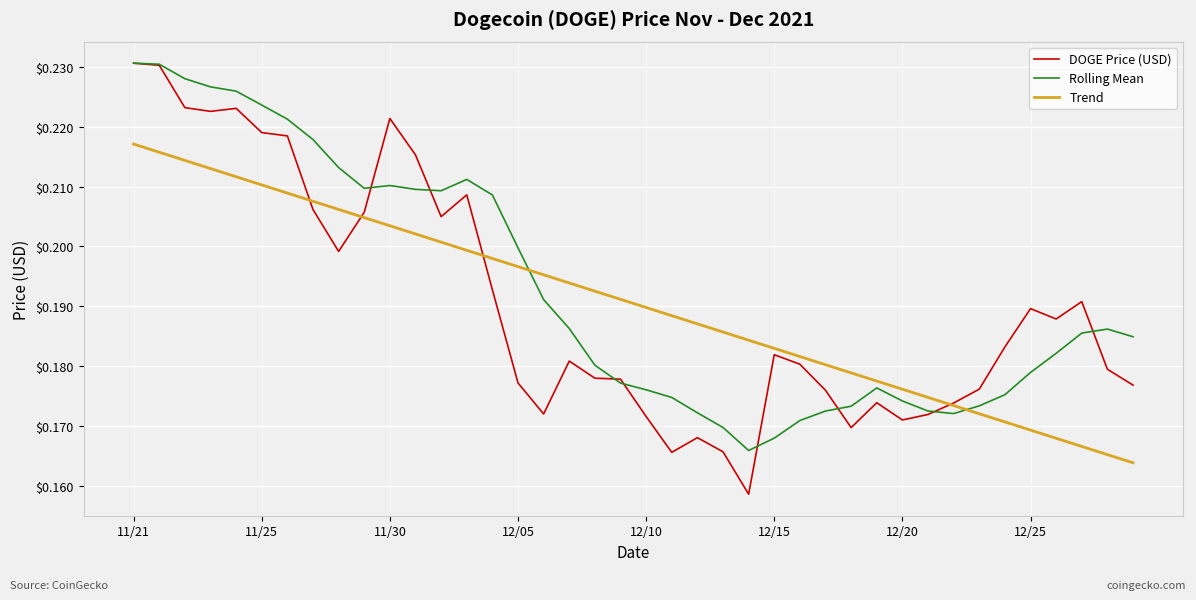

Which series has the largest range (max minus min)?

DOGE Price (USD)